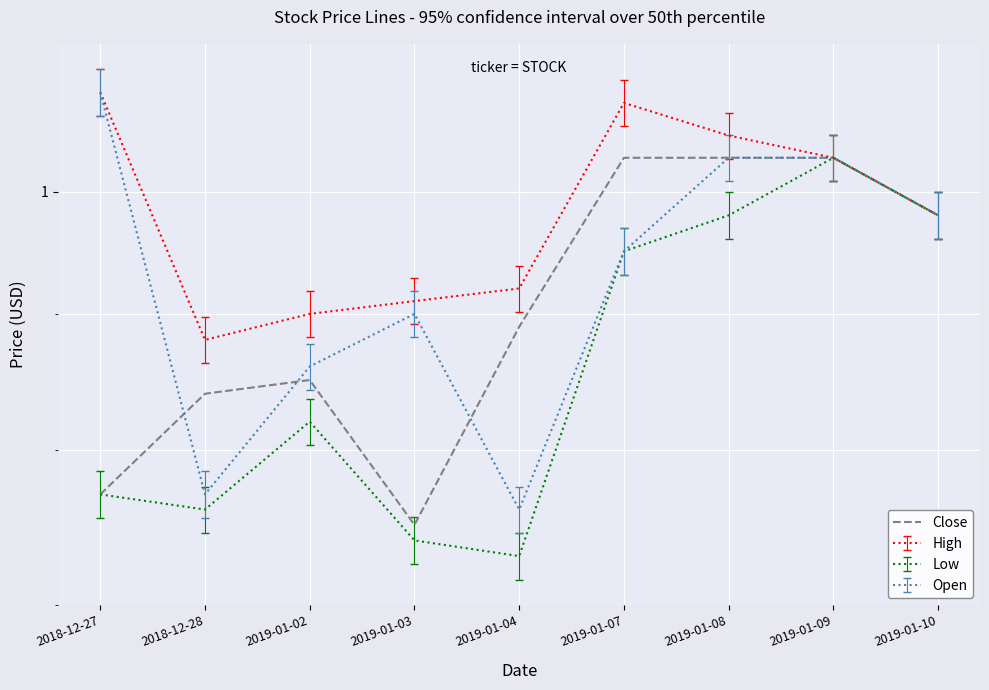

What value does the data have at 2018-12-27?

0.8